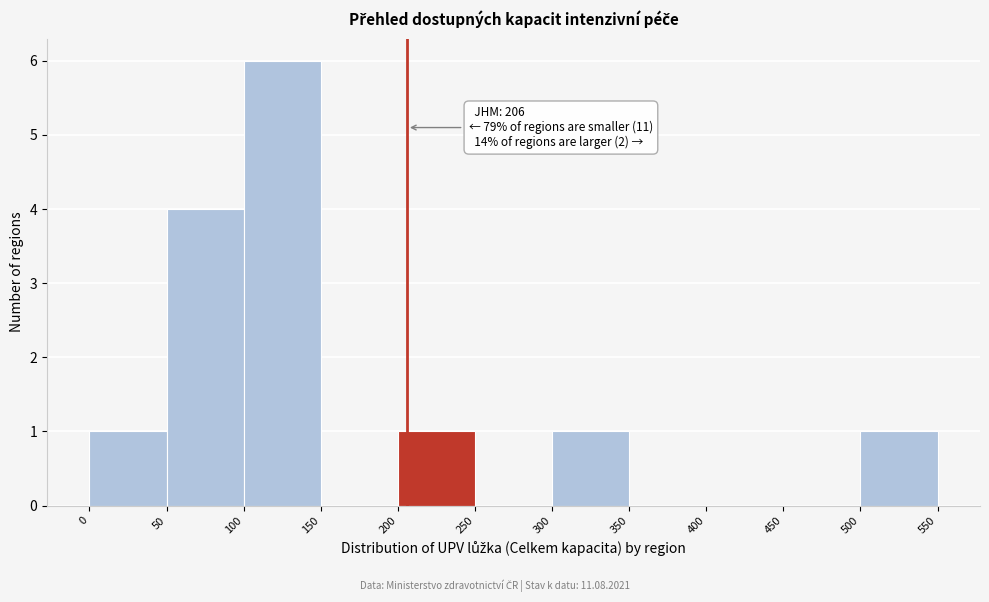

Which range on the x-axis has the tallest bar?

100 to 150